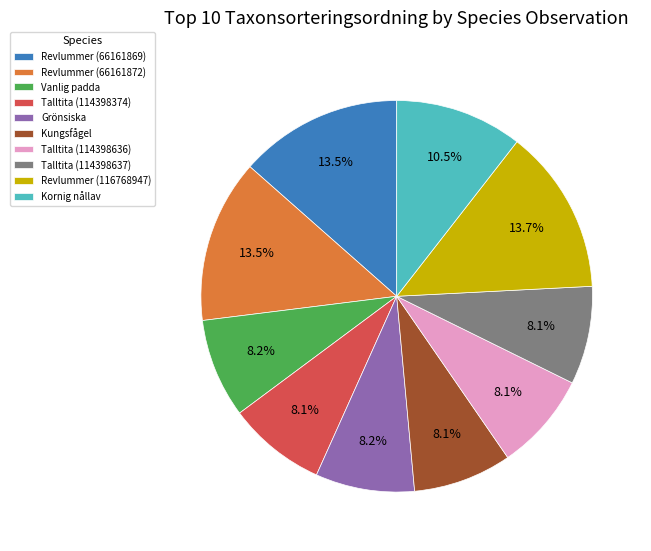

To the nearest percent, what is the difference between the Revlummer (66161869) and Talltita (114398637) slice percentages?

5%